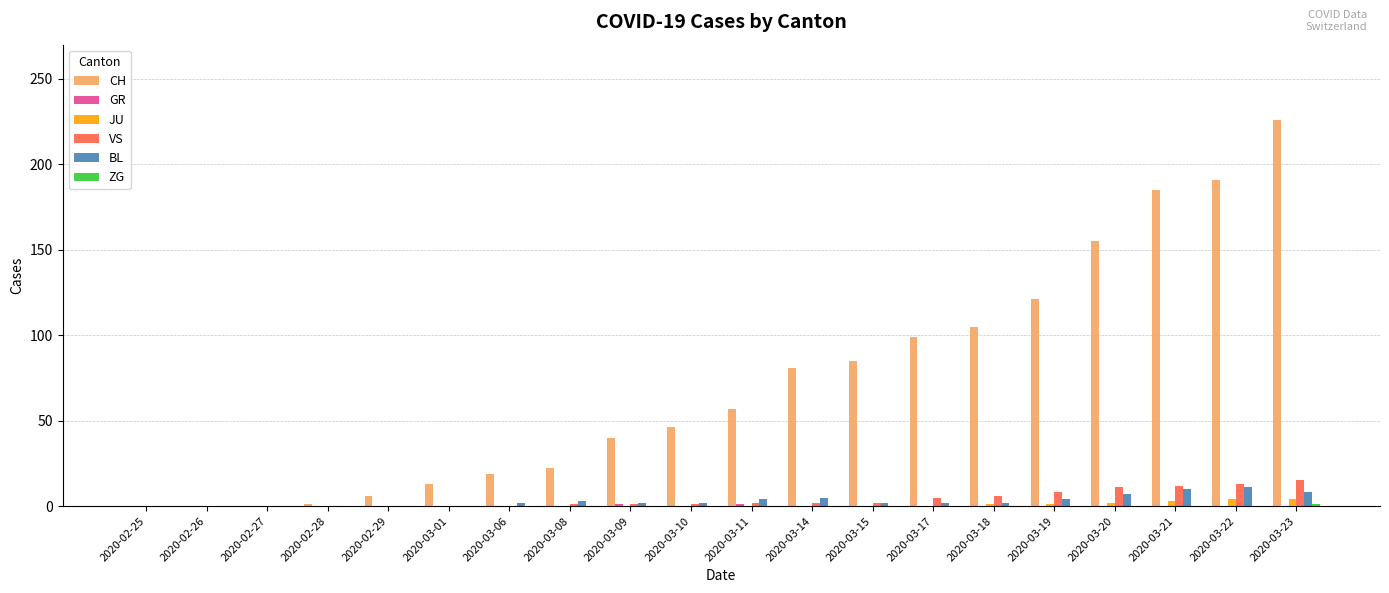

Between 2020-03-09 and 2020-03-15, which series saw the biggest shift?

CH